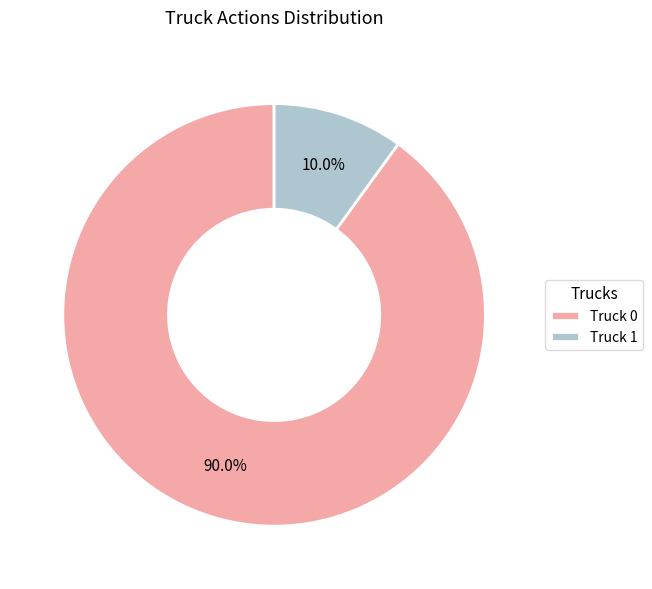

To the nearest percent, what percentage of the pie is Truck 0?

90%